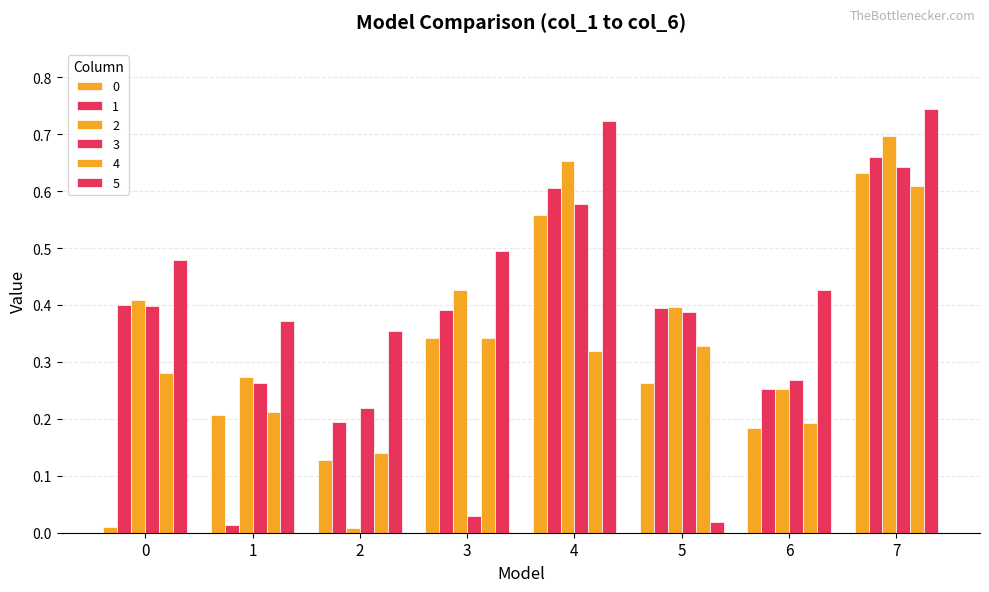

What is the greatest value displayed?

0.7